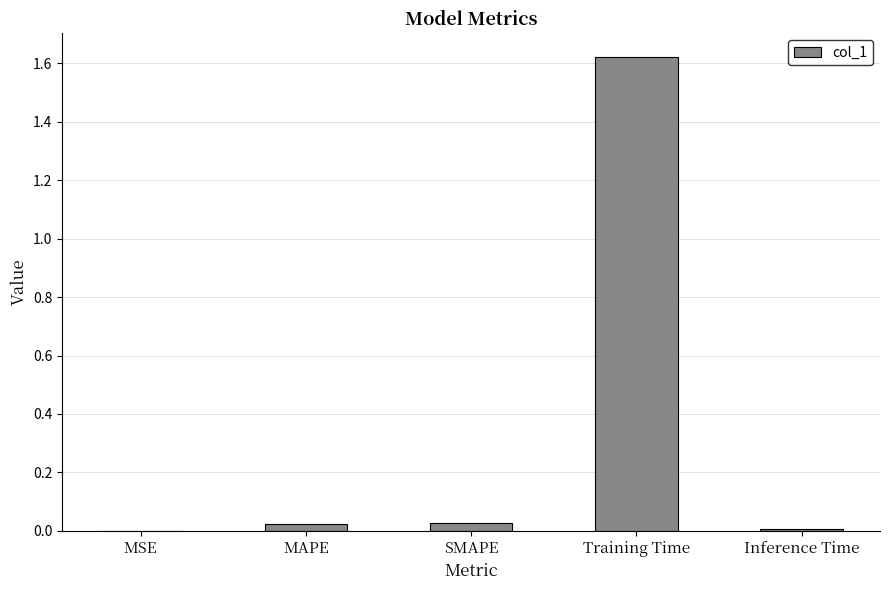

What is the sum of all values?

1.7